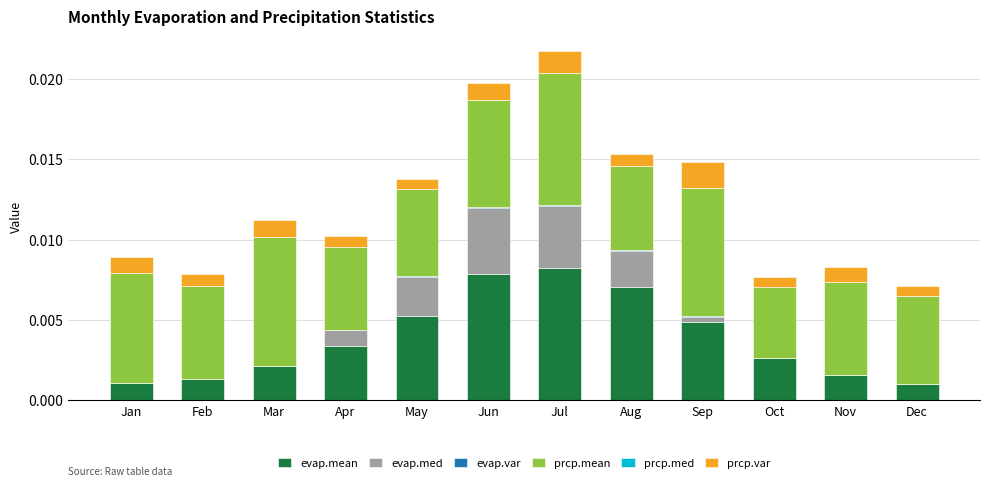

List the labels in order of evap.var value, smallest first.

Dec, Jan, Feb, Nov, Mar, Oct, Apr, May, Sep, Aug, Jun, Jul